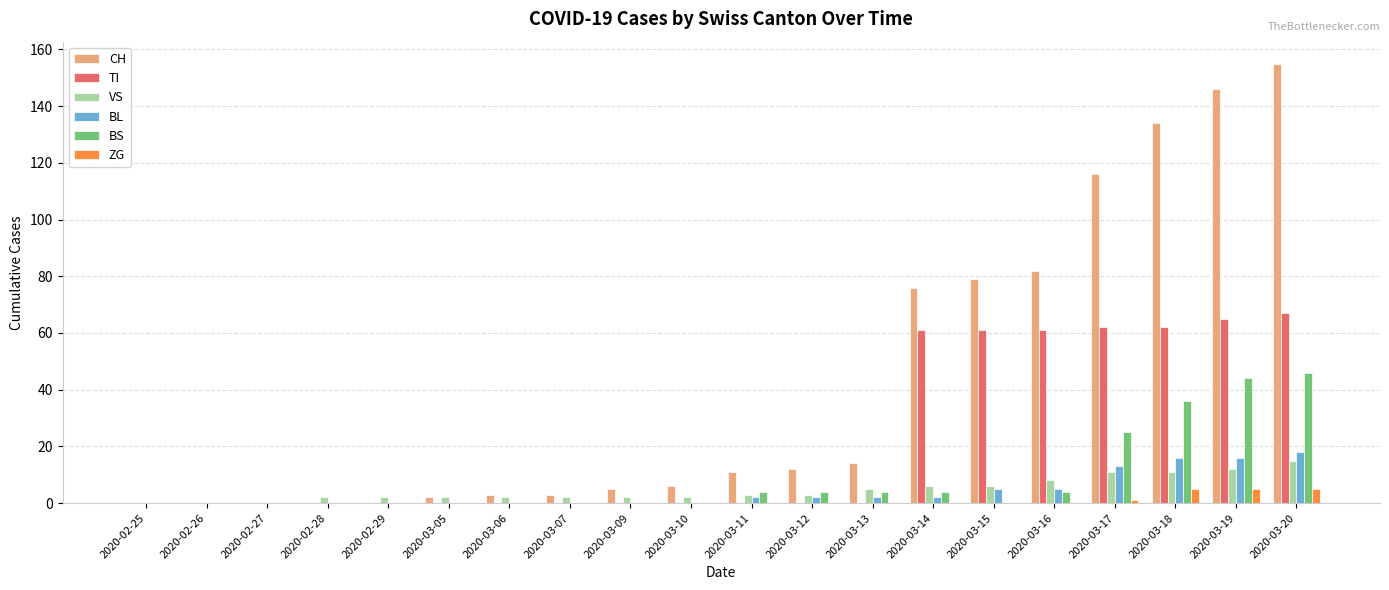

Reading left to right, list all the values displayed in this chart.

CH: 2020-02-25=0	2020-02-26=0	2020-02-27=0	2020-02-28=0	2020-02-29=0	2020-03-05=2	2020-03-06=3	2020-03-07=3	2020-03-09=5	2020-03-10=6	2020-03-11=11	2020-03-12=12	2020-03-13=14	2020-03-14=76	2020-03-15=79	2020-03-16=82	2020-03-17=116	2020-03-18=134	2020-03-19=146	2020-03-20=155
TI: 2020-02-25=0	2020-02-26=0	2020-02-27=0	2020-02-28=0	2020-02-29=0	2020-03-05=0	2020-03-06=0	2020-03-07=0	2020-03-09=0	2020-03-10=0	2020-03-11=0	2020-03-12=0	2020-03-13=0	2020-03-14=61	2020-03-15=61	2020-03-16=61	2020-03-17=62	2020-03-18=62	2020-03-19=65	2020-03-20=67
VS: 2020-02-25=0	2020-02-26=0	2020-02-27=0	2020-02-28=2	2020-02-29=2	2020-03-05=2	2020-03-06=2	2020-03-07=2	2020-03-09=2	2020-03-10=2	2020-03-11=3	2020-03-12=3	2020-03-13=5	2020-03-14=6	2020-03-15=6	2020-03-16=8	2020-03-17=11	2020-03-18=11	2020-03-19=12	2020-03-20=15
BL: 2020-02-25=0	2020-02-26=0	2020-02-27=0	2020-02-28=0	2020-02-29=0	2020-03-05=0	2020-03-06=0	2020-03-07=0	2020-03-09=0	2020-03-10=0	2020-03-11=2	2020-03-12=2	2020-03-13=2	2020-03-14=2	2020-03-15=5	2020-03-16=5	2020-03-17=13	2020-03-18=16	2020-03-19=16	2020-03-20=18
BS: 2020-02-25=0	2020-02-26=0	2020-02-27=0	2020-02-28=0	2020-02-29=0	2020-03-05=0	2020-03-06=0	2020-03-07=0	2020-03-09=0	2020-03-10=0	2020-03-11=4	2020-03-12=4	2020-03-13=4	2020-03-14=4	2020-03-15=0	2020-03-16=4	2020-03-17=25	2020-03-18=36	2020-03-19=44	2020-03-20=46
ZG: 2020-02-25=0	2020-02-26=0	2020-02-27=0	2020-02-28=0	2020-02-29=0	2020-03-05=0	2020-03-06=0	2020-03-07=0	2020-03-09=0	2020-03-10=0	2020-03-11=0	2020-03-12=0	2020-03-13=0	2020-03-14=0	2020-03-15=0	2020-03-16=0	2020-03-17=1	2020-03-18=5	2020-03-19=5	2020-03-20=5